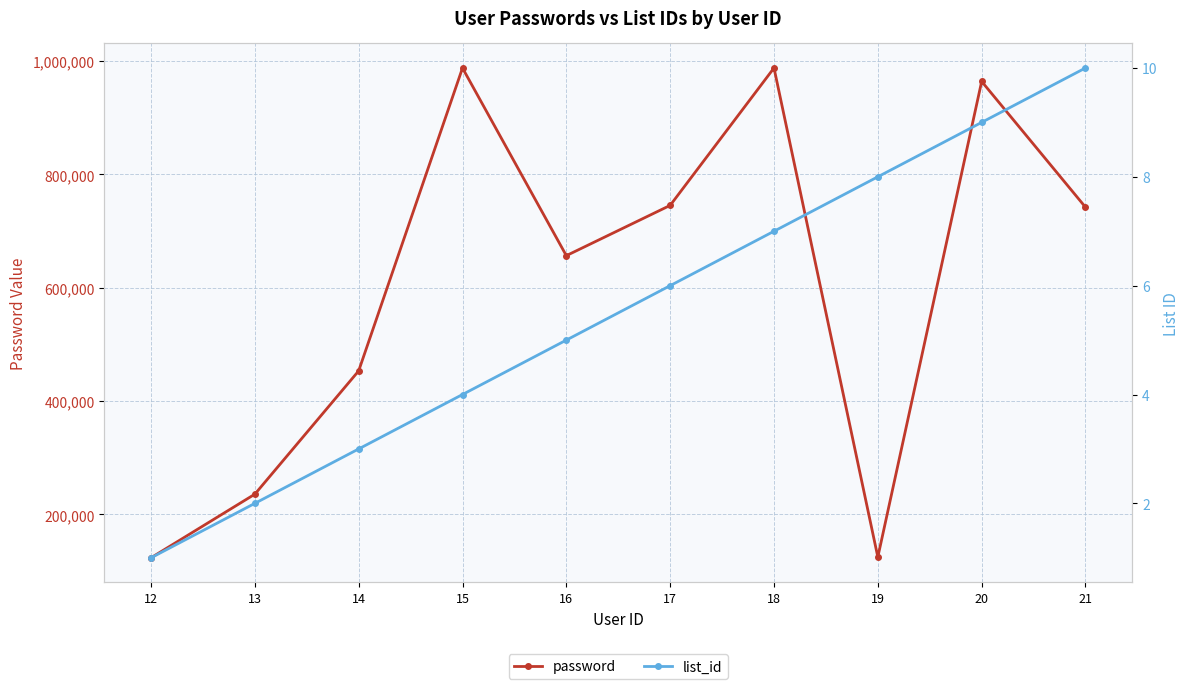

Does the chart display data point markers on the line(s)?

Yes